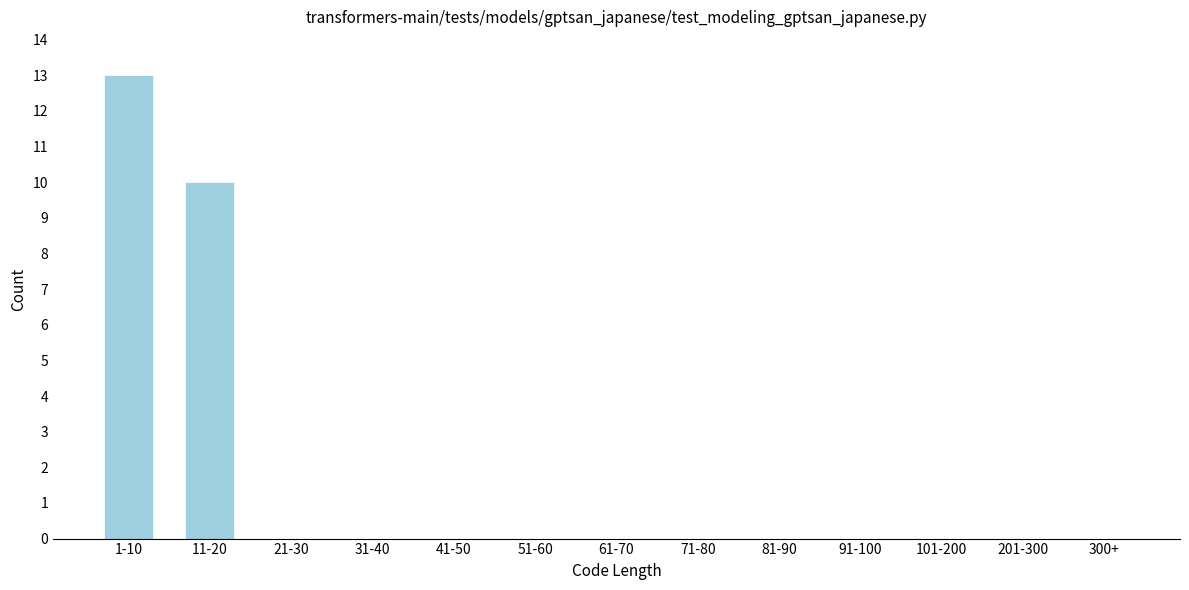

Reading left to right, list all the values displayed in this chart.

1-10=13	11-20=10	21-30=0	31-40=0	41-50=0	51-60=0	61-70=0	71-80=0	81-90=0	91-100=0	101-200=0	201-300=0	300+=0